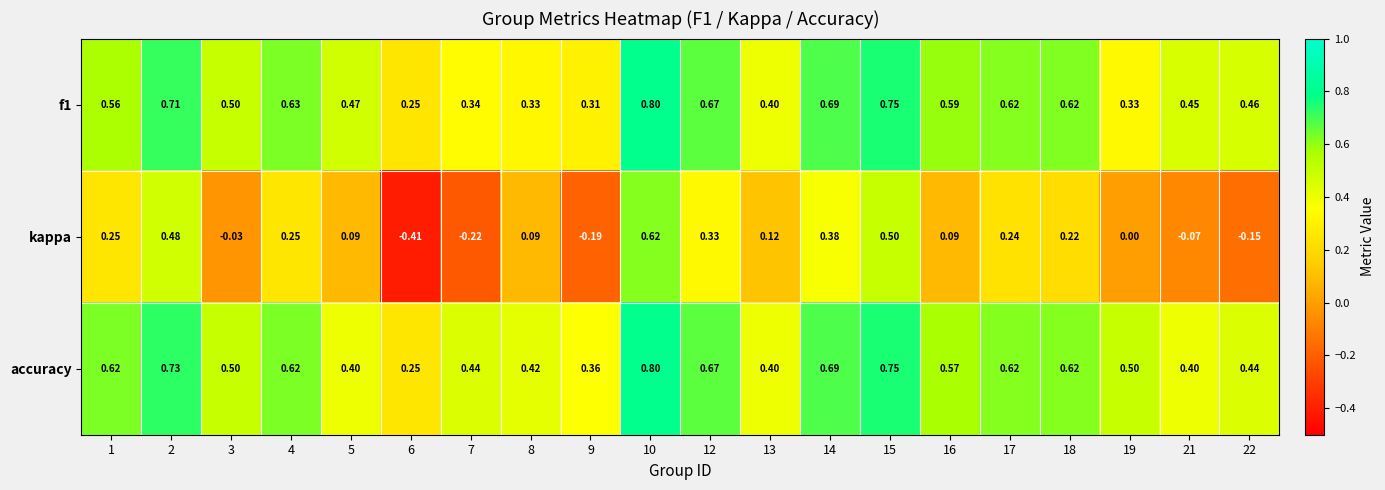

Which series changed the most between 3 and 15?

kappa